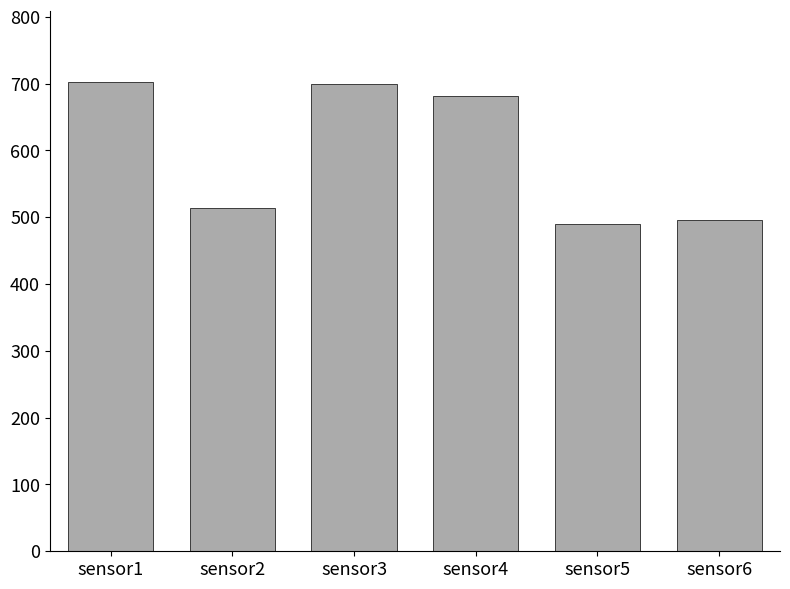

Reading right to left, what are all the values shown in this chart?

sensor6=495.4	sensor5=489.3	sensor4=682.0	sensor3=699.6	sensor2=514.5	sensor1=703.2